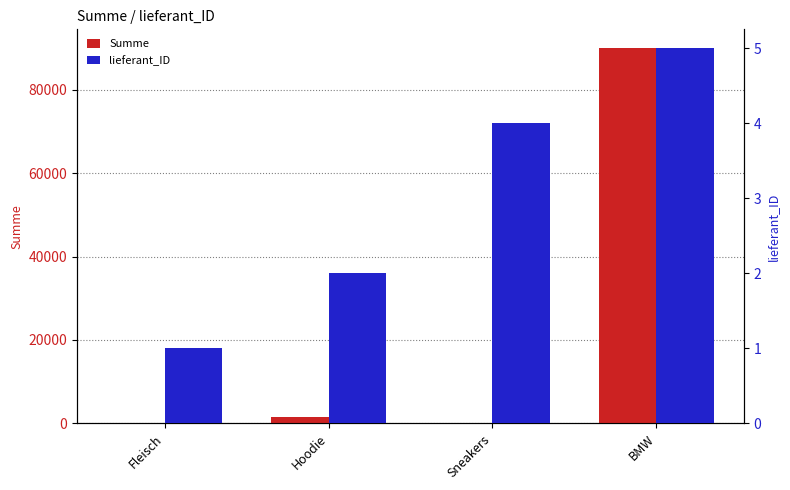

Which series has the widest spread of values?

Summe